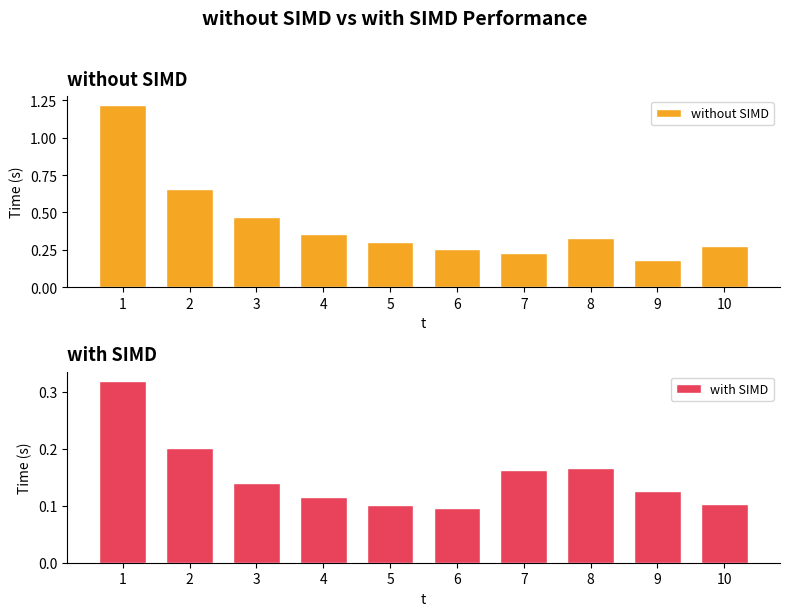

List the series in order of their overall mean, highest first.

without SIMD, with SIMD